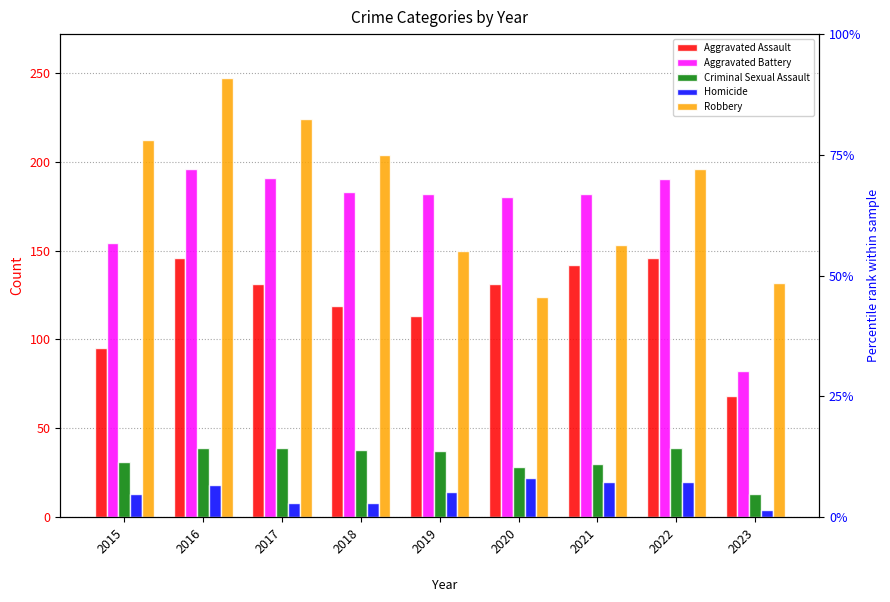

At 2016, list the series in order from largest to smallest.

Robbery, Aggravated Battery, Aggravated Assault, Criminal Sexual Assault, Homicide